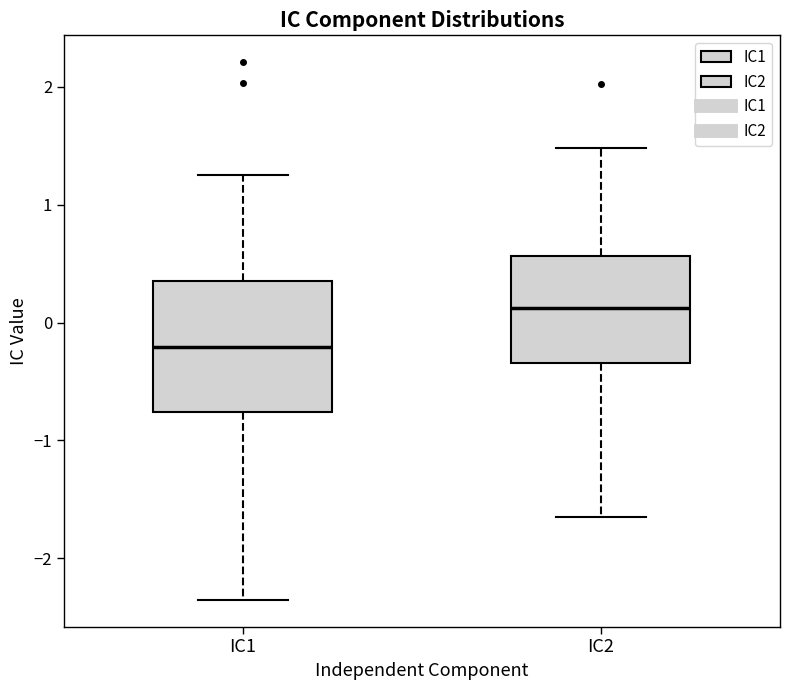

Reading left to right, read every box against the y-axis: the position of its median line, the range the box covers, and the ends of its whiskers. The values are not printed on the chart, so give them approximately, as read against the axis.

IC1: median -0.2, box -0.8 to 0.4, whiskers -2.4 to 1.3
IC2: median 0.1, box -0.3 to 0.6, whiskers -1.7 to 1.5